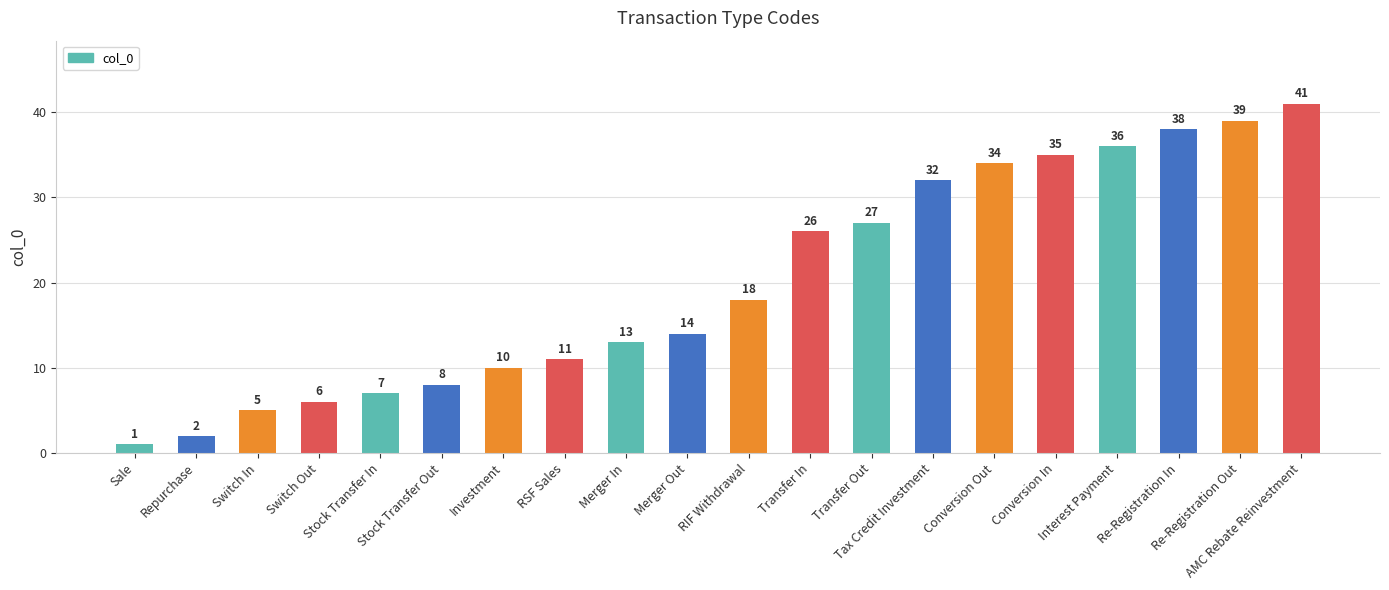

What is the average value?

20